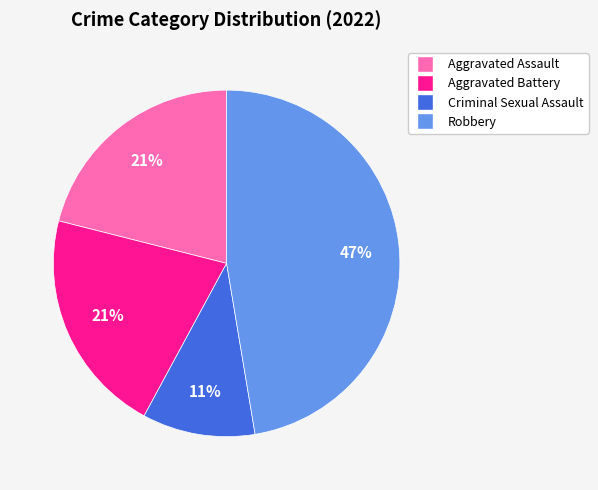

Does Aggravated Assault represent more than half of the total?

No